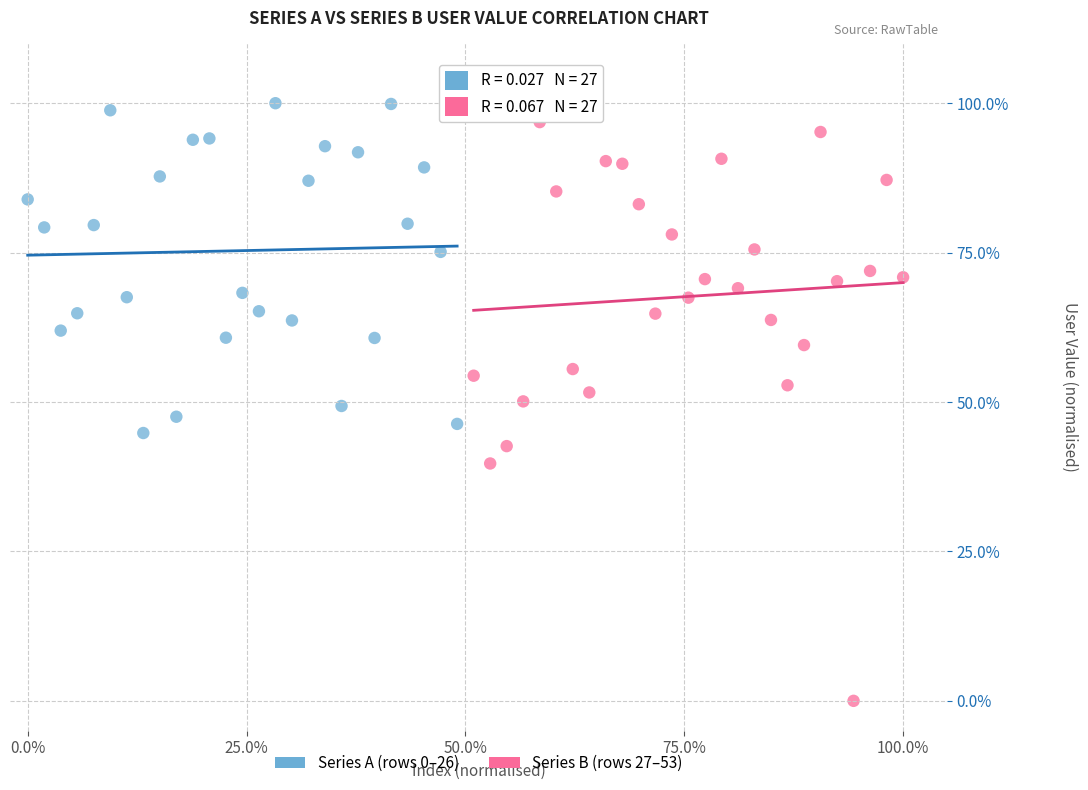

Which series has the widest spread of Y values?

Series B (rows 27–53)